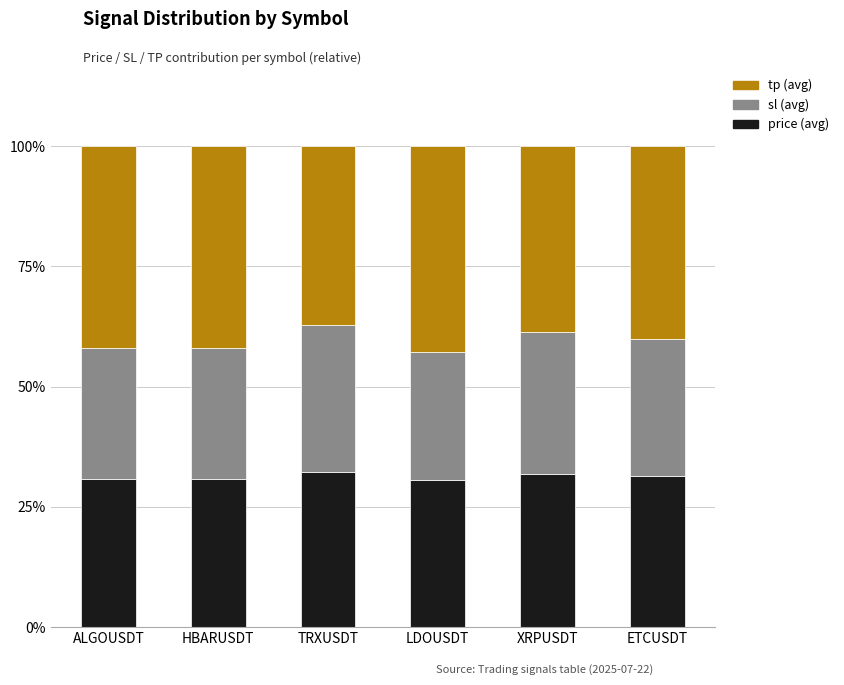

Does the chart contain any negative values?

No